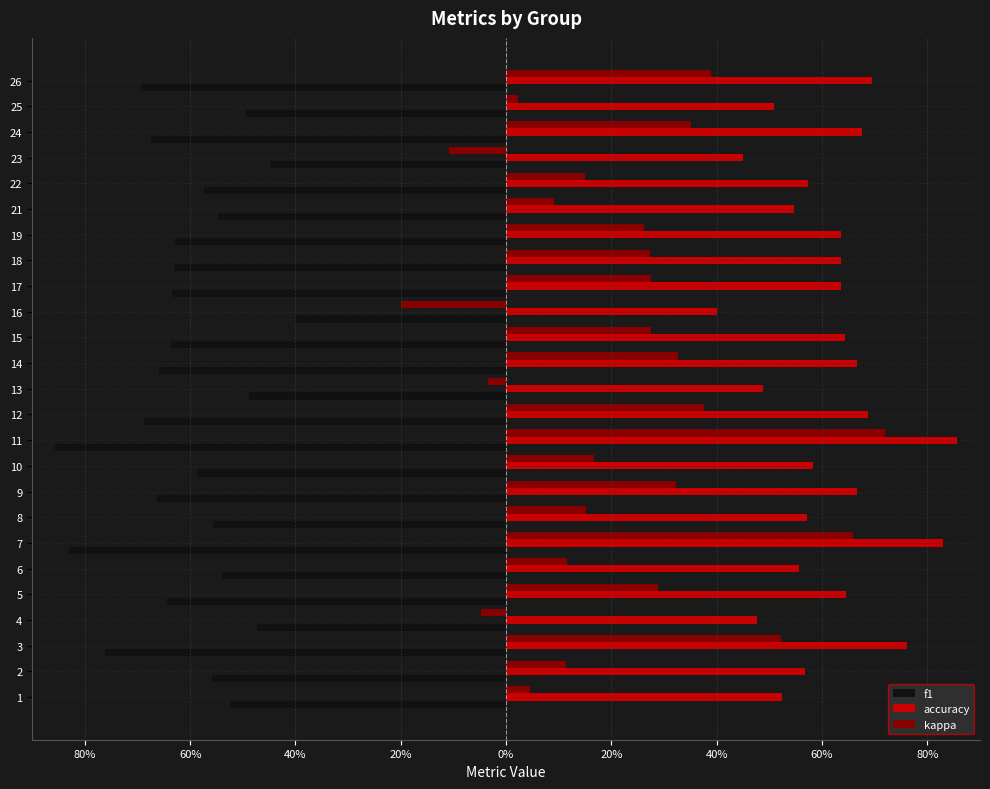

Reading left to right, transcribe all the data shown in this chart.

f1: -0.5	-0.6	-0.8	-0.5	-0.6	-0.5	-0.8	-0.6	-0.7	-0.6	-0.9	-0.7	-0.5	-0.7	-0.6	-0.4	-0.6	-0.6	-0.6	-0.5	-0.6	-0.4	-0.7	-0.5	-0.7
accuracy: 0.5	0.6	0.8	0.5	0.6	0.6	0.8	0.6	0.7	0.6	0.9	0.7	0.5	0.7	0.6	0.4	0.6	0.6	0.6	0.5	0.6	0.4	0.7	0.5	0.7
kappa: 0.0	0.1	0.5	-0.0	0.3	0.1	0.7	0.2	0.3	0.2	0.7	0.4	-0.0	0.3	0.3	-0.2	0.3	0.3	0.3	0.1	0.2	-0.1	0.4	0.0	0.4